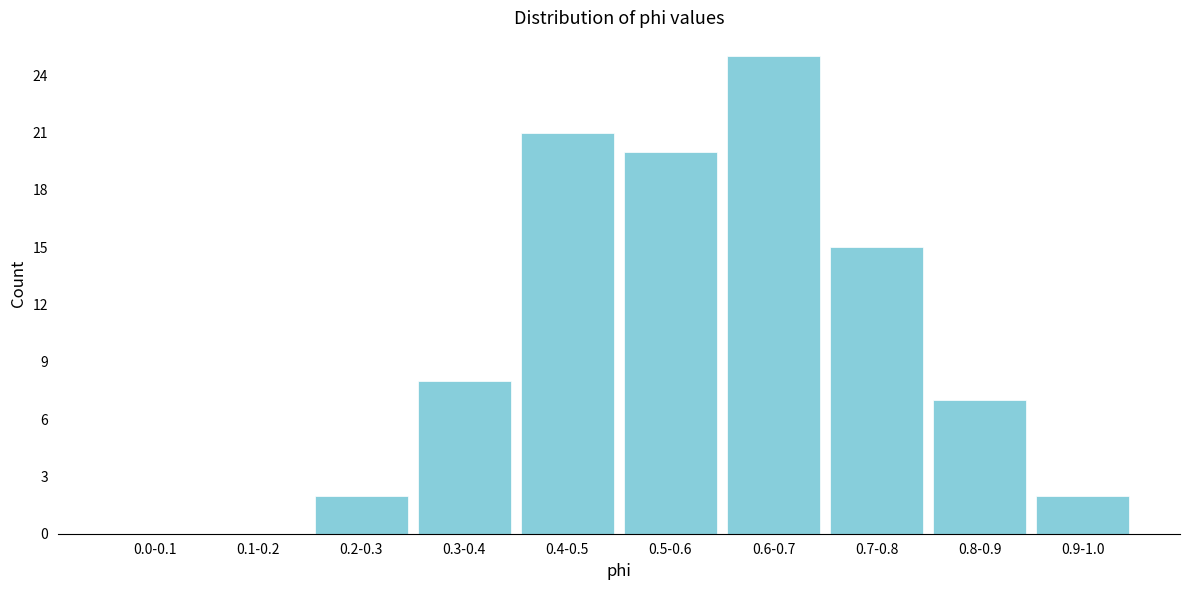

Reading left to right, transcribe all the data shown in this chart.

0.0-0.1=0	0.1-0.2=0	0.2-0.3=2	0.3-0.4=8	0.4-0.5=21	0.5-0.6=20	0.6-0.7=25	0.7-0.8=15	0.8-0.9=7	0.9-1.0=2